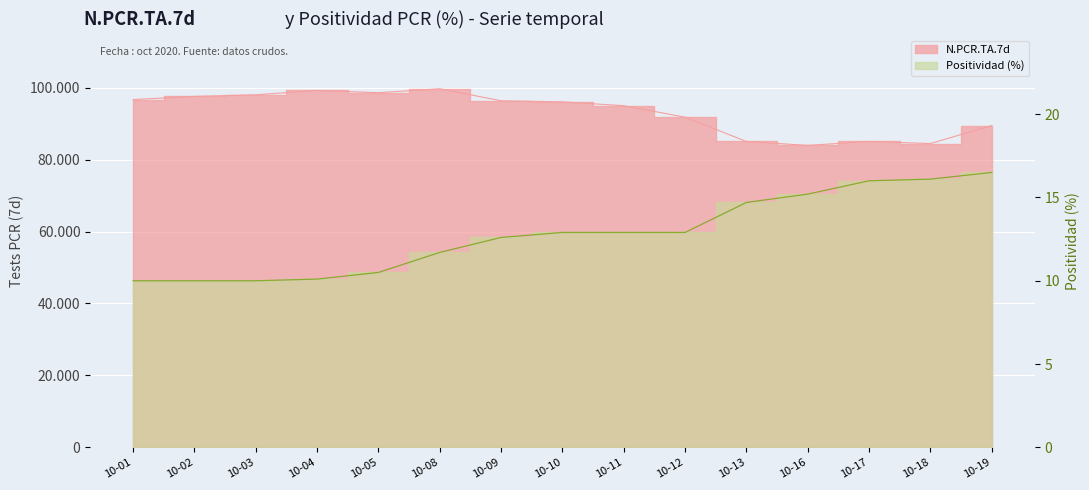

Which series has the largest total across all categories?

N.PCR.TA.7d